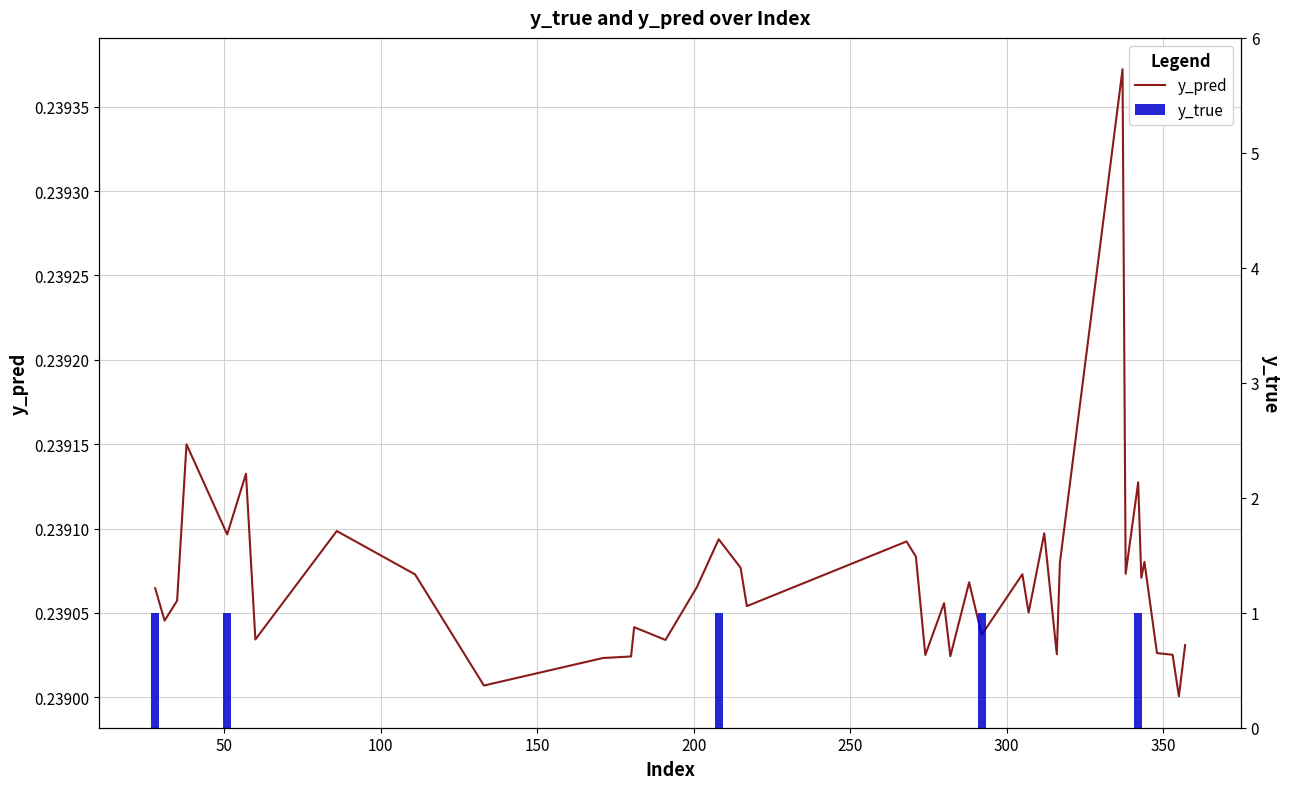

What is the average value of the y_true series?

0.1